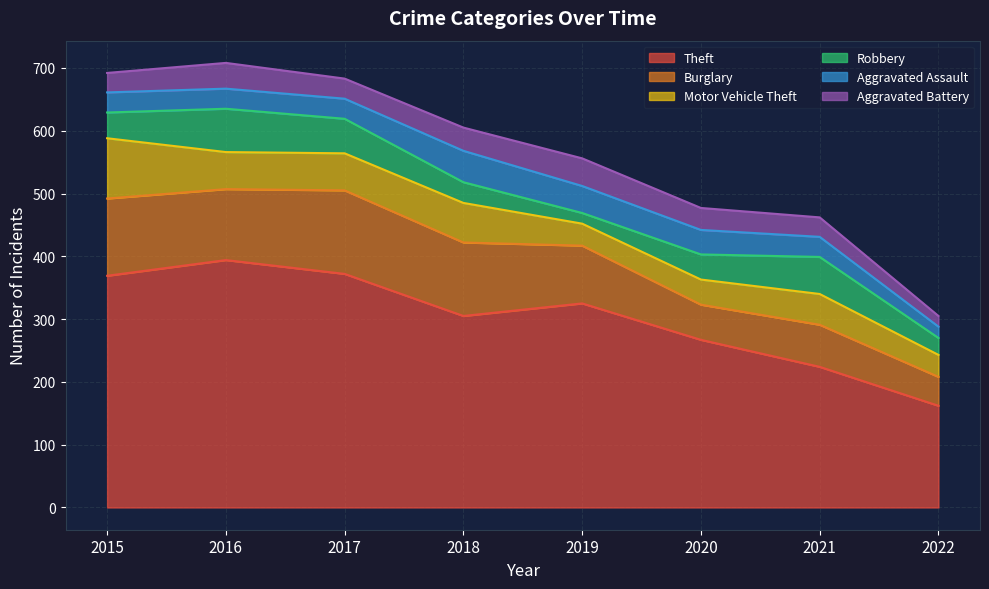

Is the value of Burglary at 2022 greater than the value of Aggravated Assault at 2019?

Yes